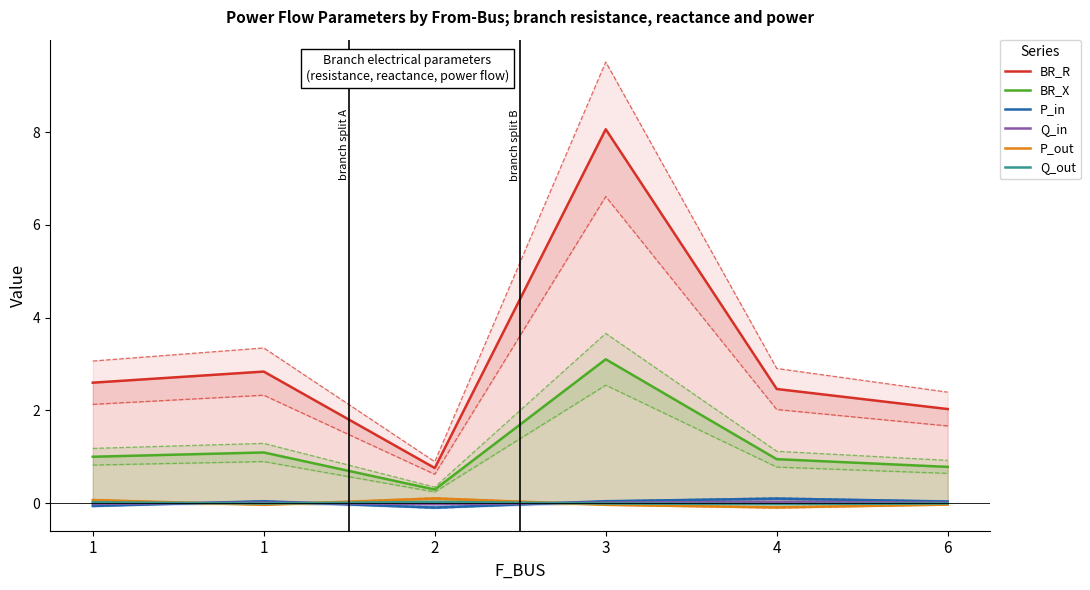

What are all the series names shown in the legend?

BR_R, BR_X, P_in, Q_in, P_out, Q_out